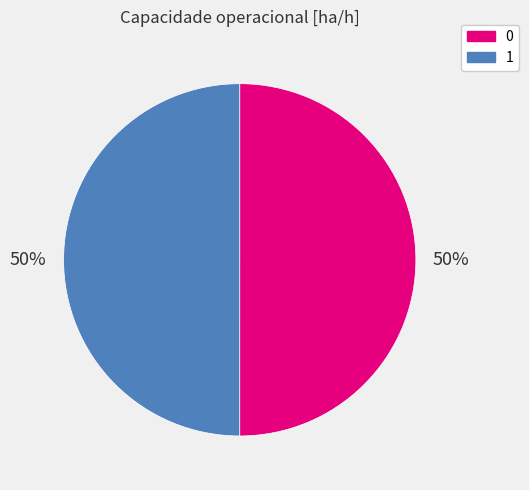

Approximately how many times larger is the value at 1 compared to 0?

1.0